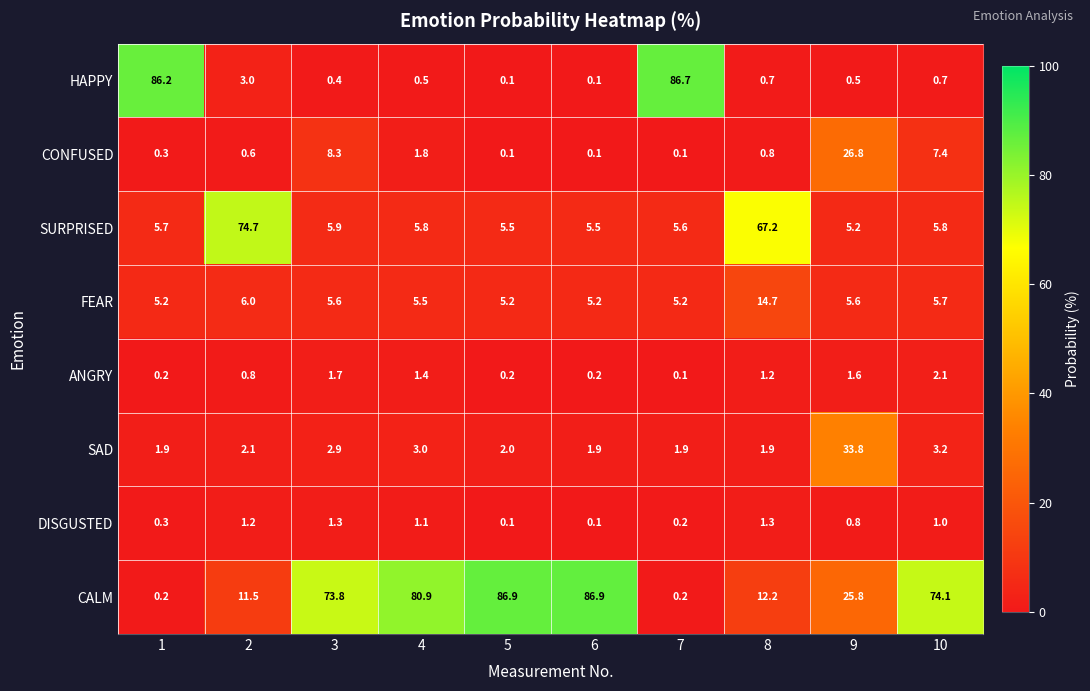

What is the approximate value of SAD at 2?

2.1